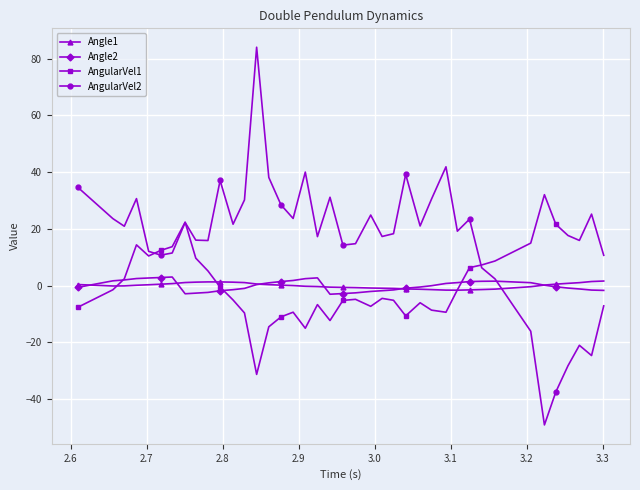

What is the maximum value for Angle2?

3.1